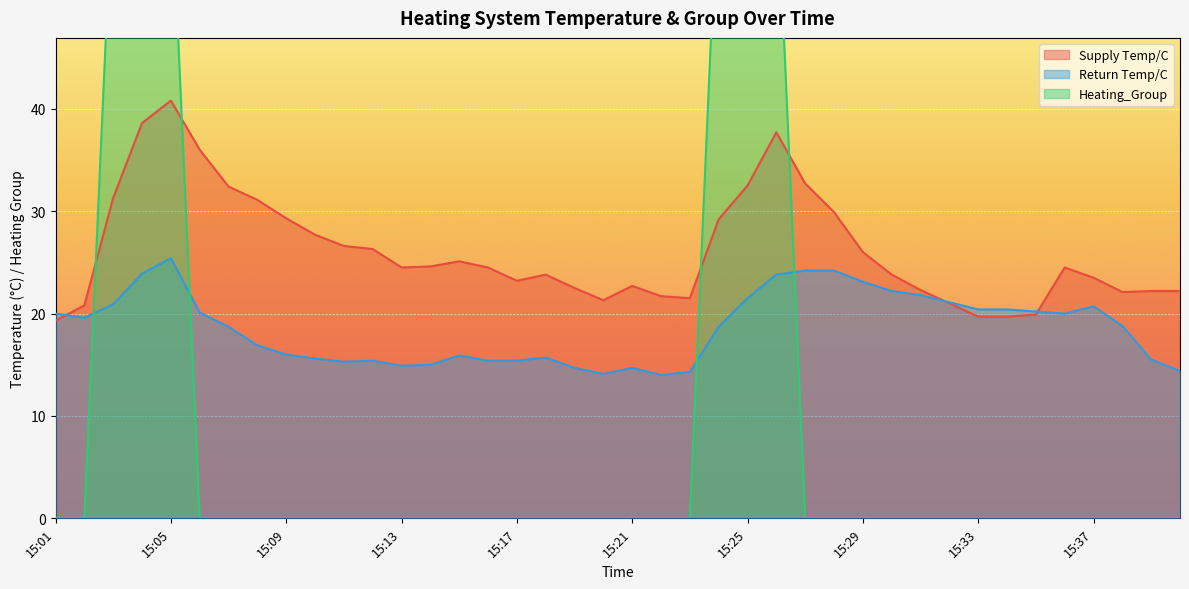

At which label is Supply Temp/C closest to 30?

15:28